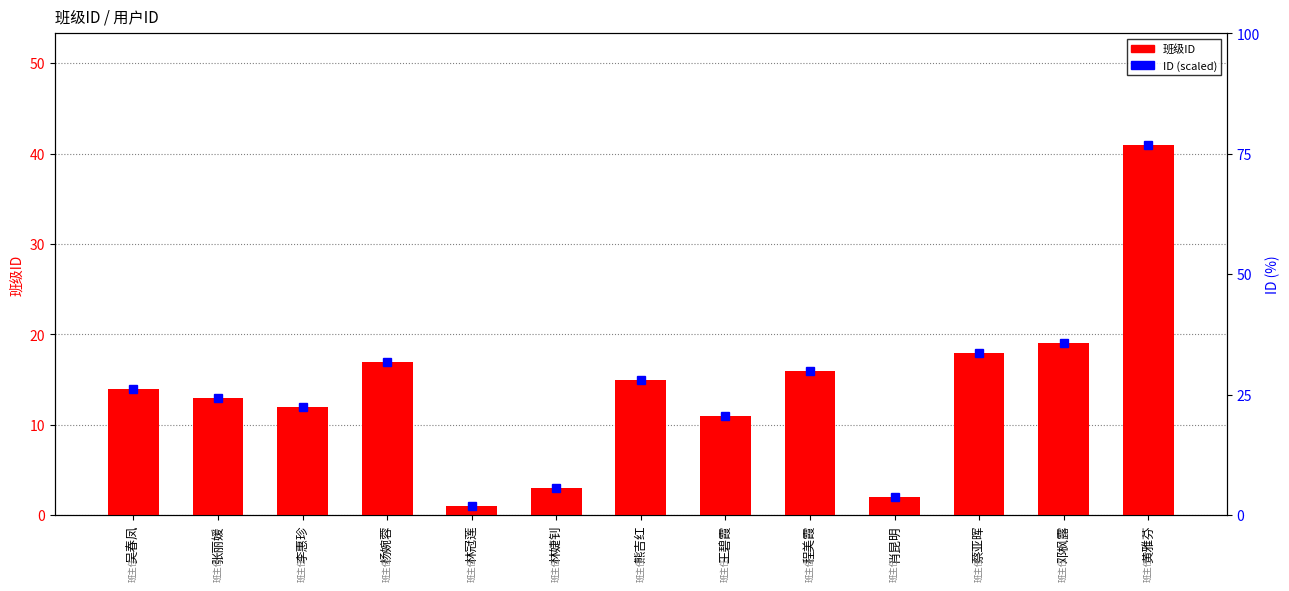

Does the chart contain any negative values?

No